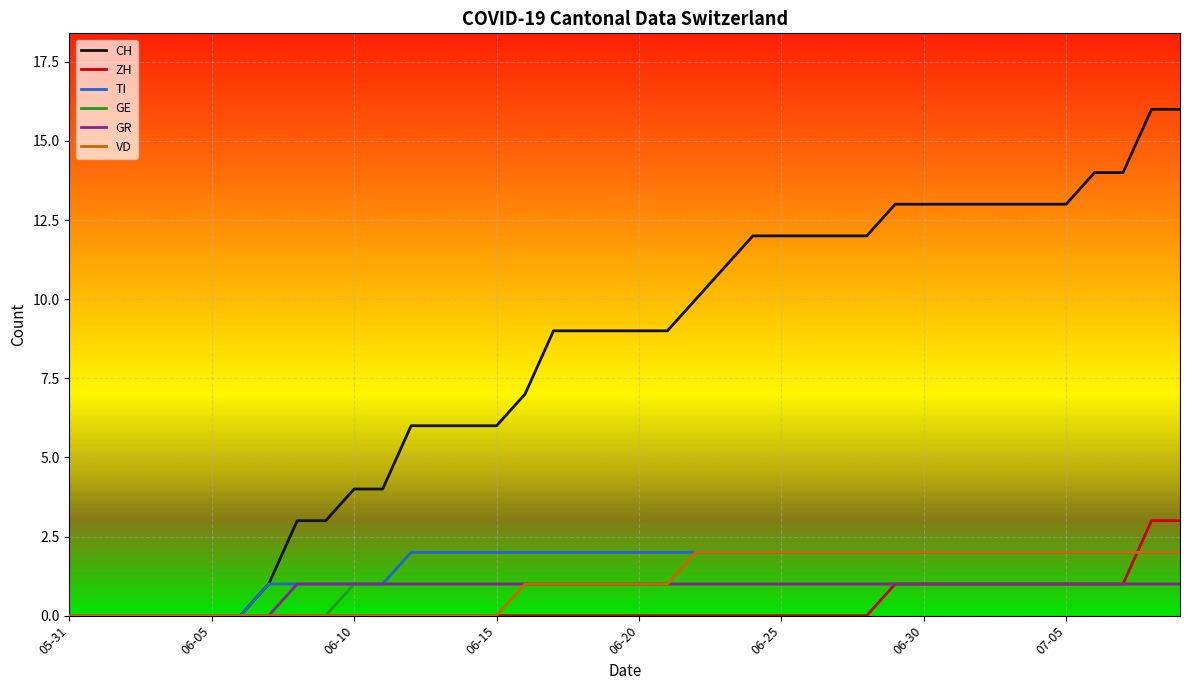

Which series has the largest total across all categories?

CH